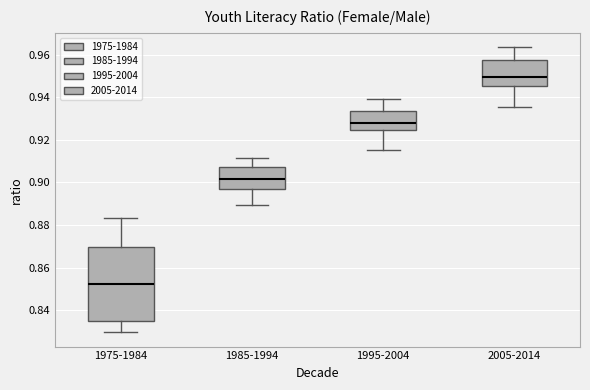

Where is the lower edge of the box for 1985-1994 on the y-axis? The values are not printed on the chart, so give them approximately, as read against the axis.

0.896